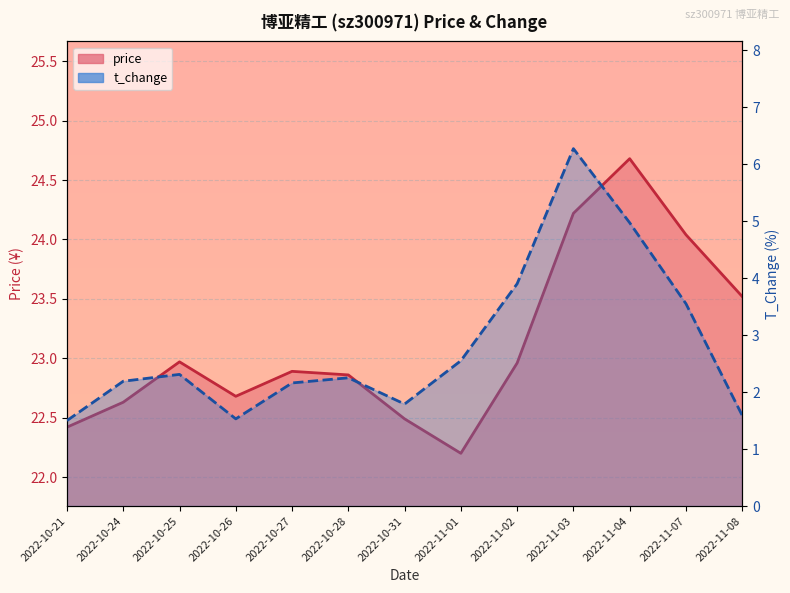

How many interior local valleys does the t_change series have?

2